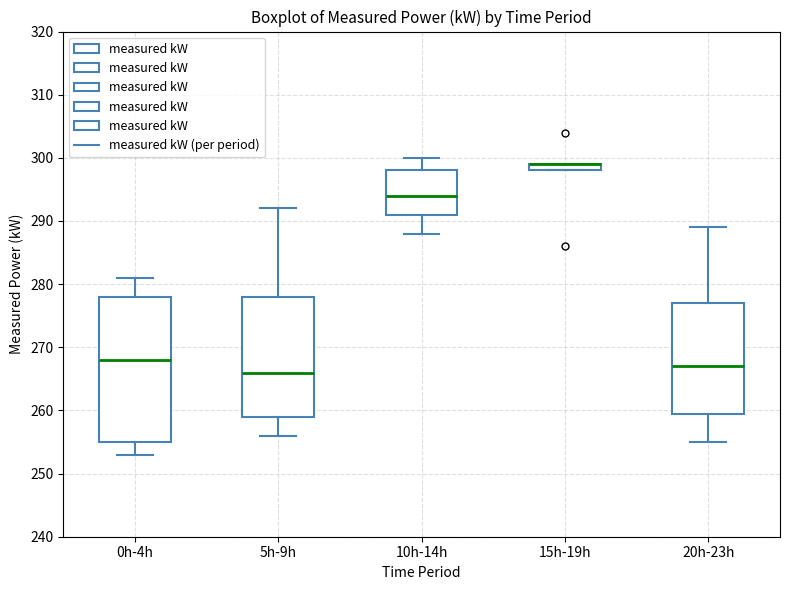

Where does the lower whisker of the box for 20h-23h end on the y-axis? The values are not printed on the chart, so give them approximately, as read against the axis.

255